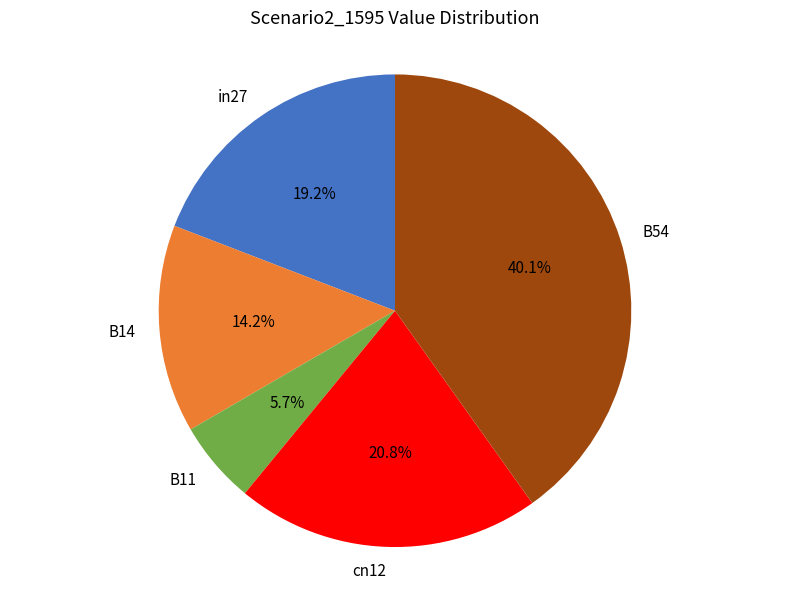

How many slices are in this pie chart?

5